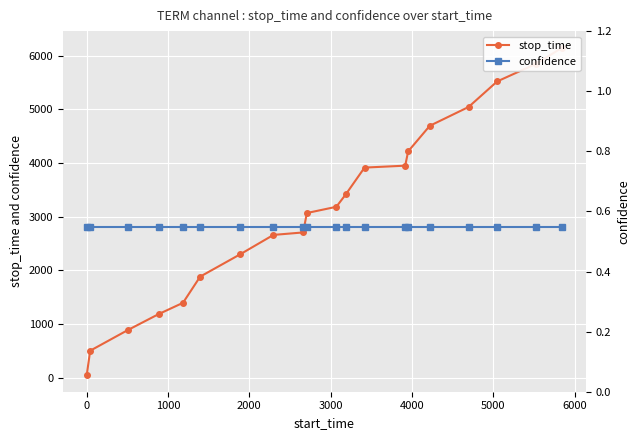

How many distinct data groups are displayed?

2